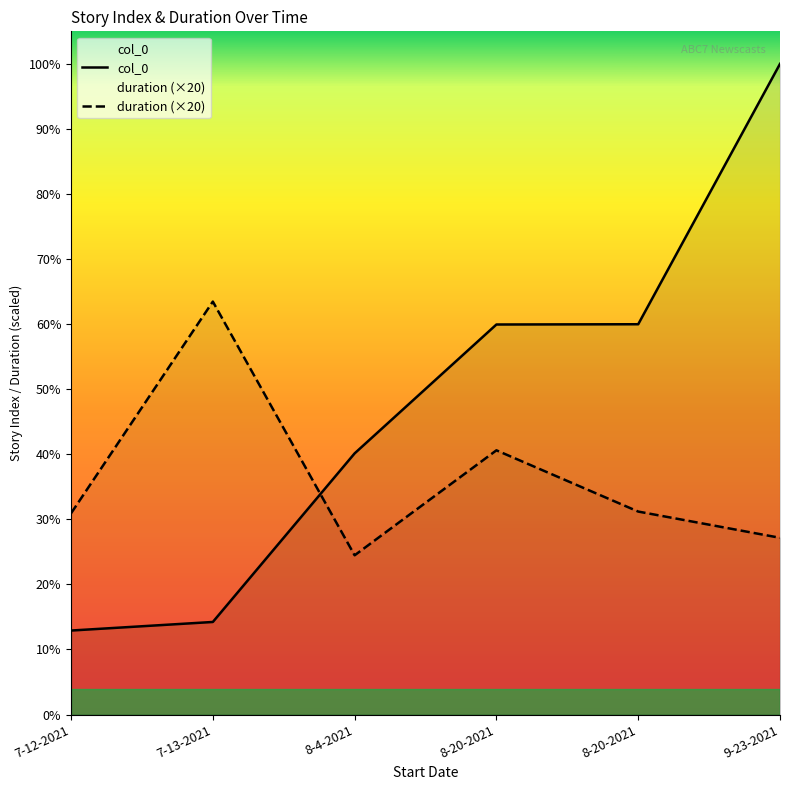

At how many categories does at least one series exceed 6892?

1